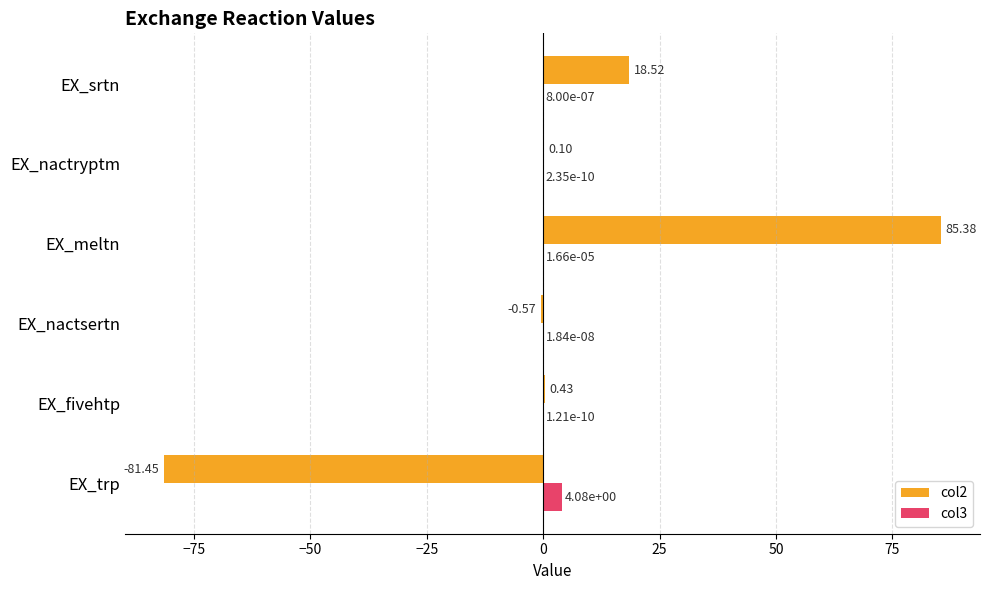

Between EX_meltn and EX_nactryptm, which series saw the biggest shift?

col2